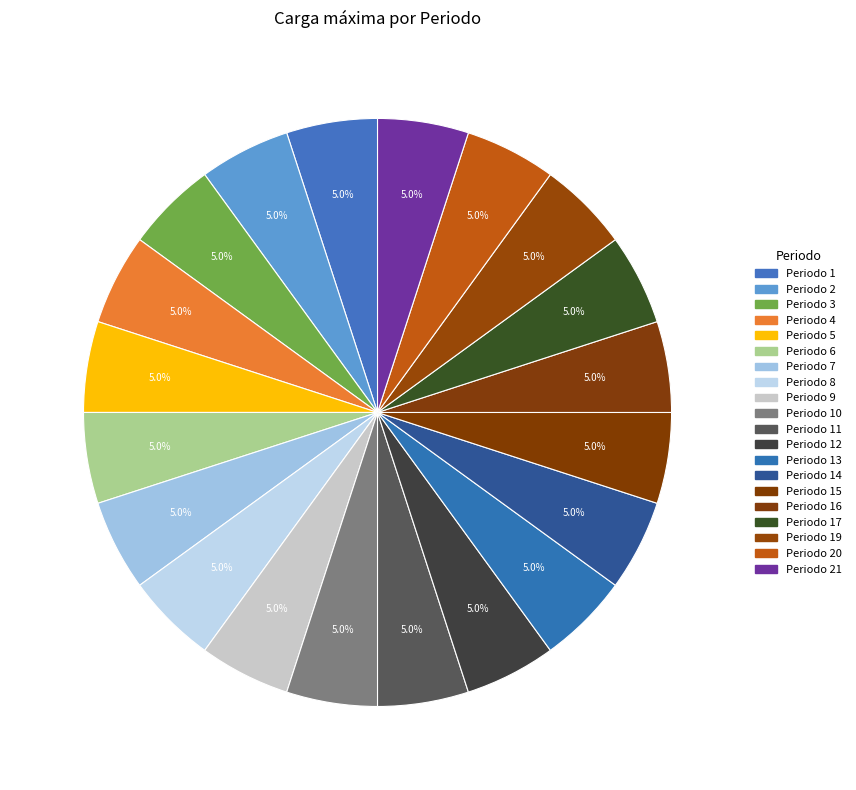

How many segments does this pie chart have?

20